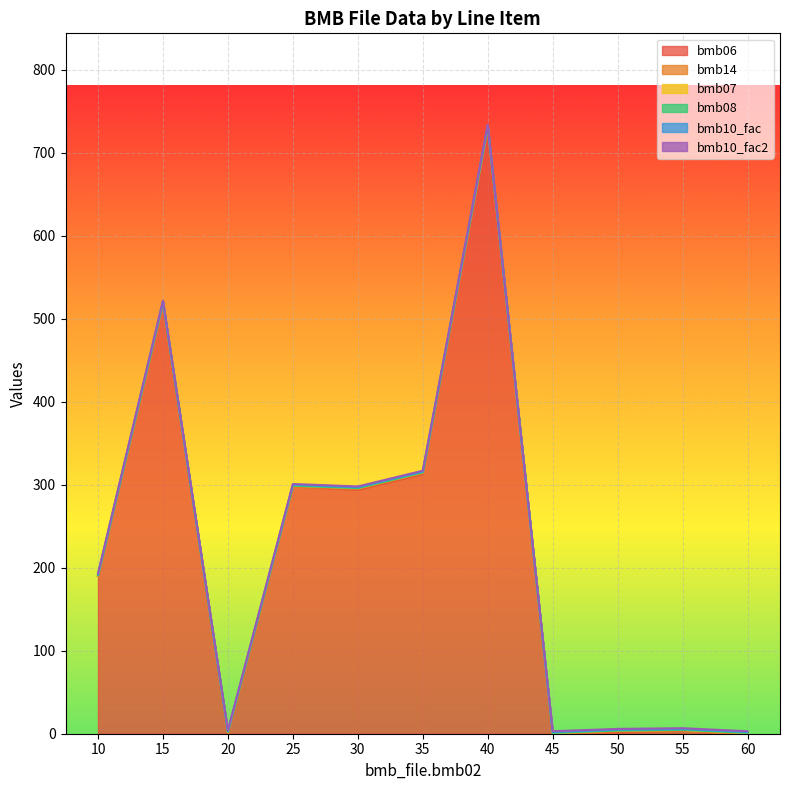

Does the chart display data point markers on the line(s)?

No